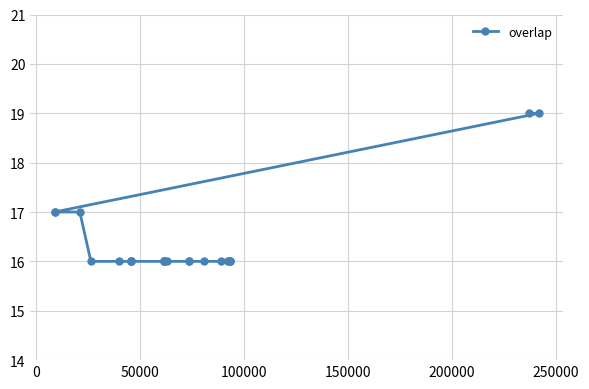

What is the sum of all values?

409